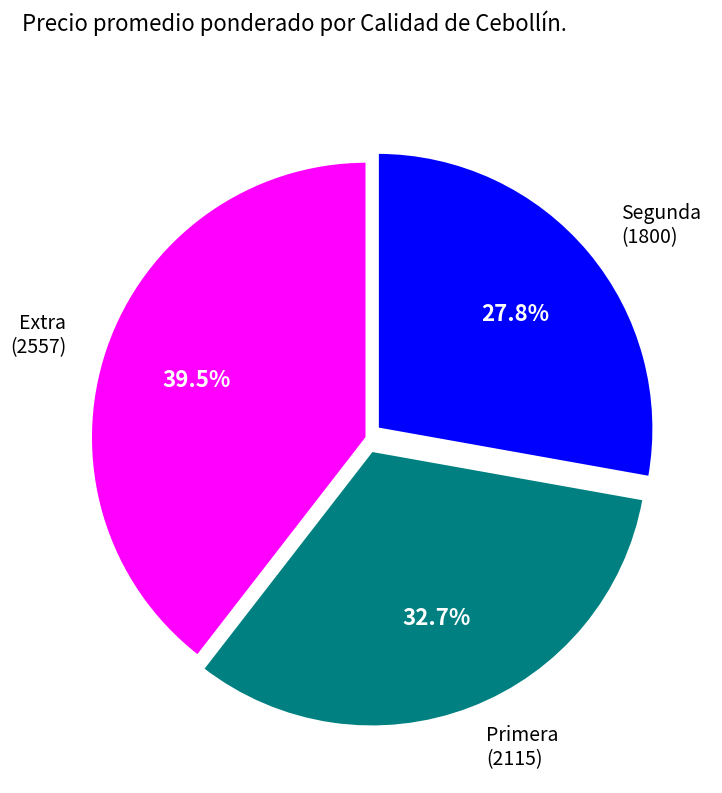

What is the largest slice in the pie chart?

Extra